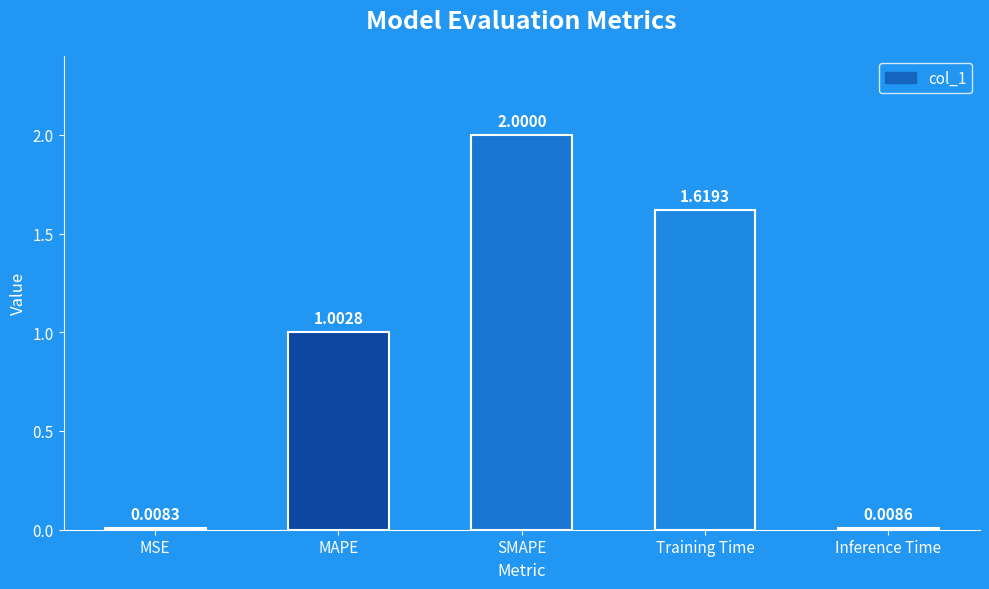

Count the number of data series in this chart.

1